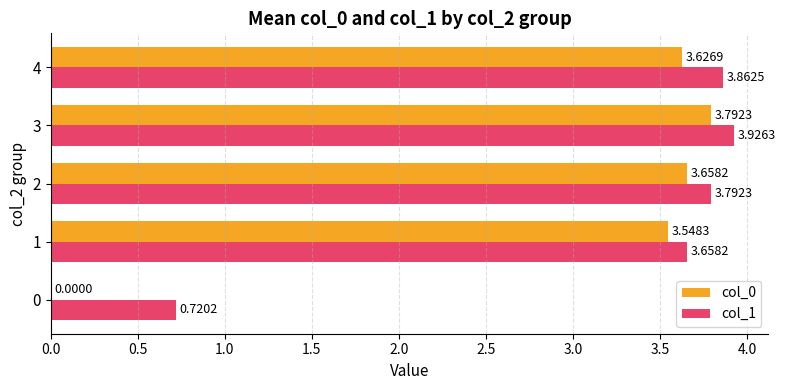

How many categories are shown in the chart?

5